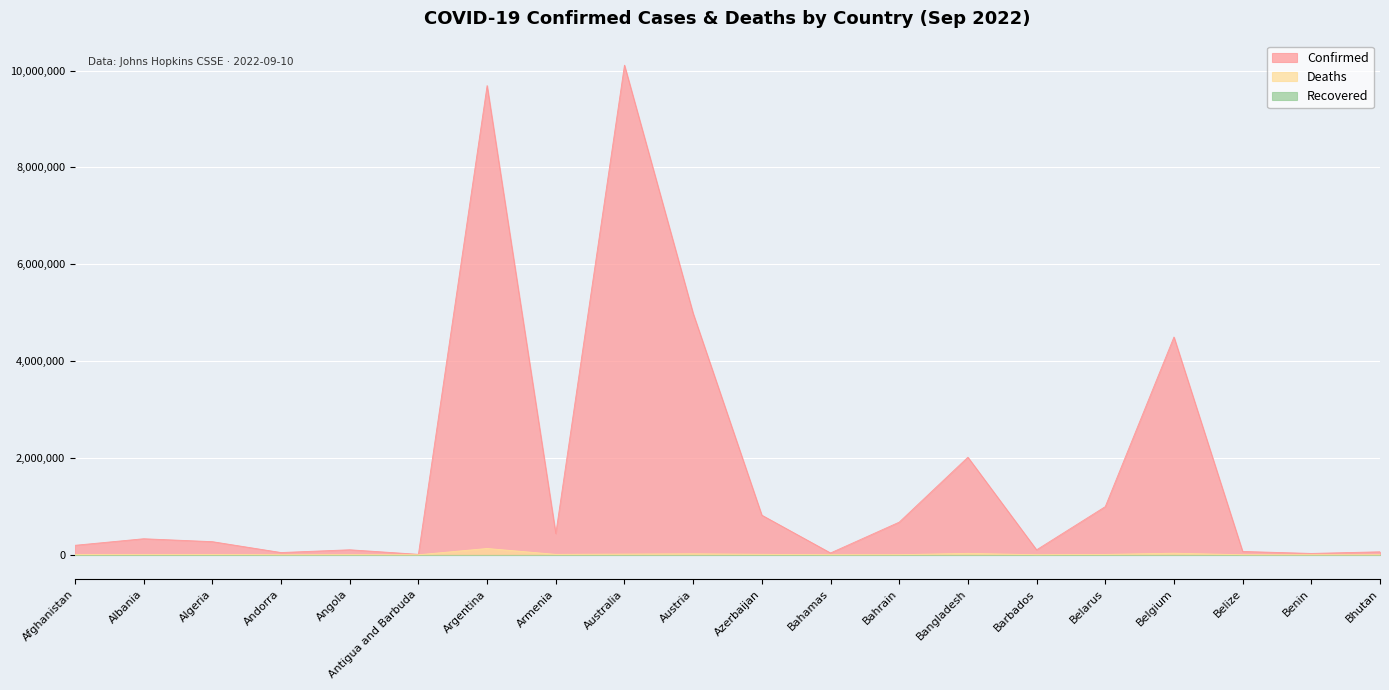

Does the chart display data point markers on the line(s)?

No